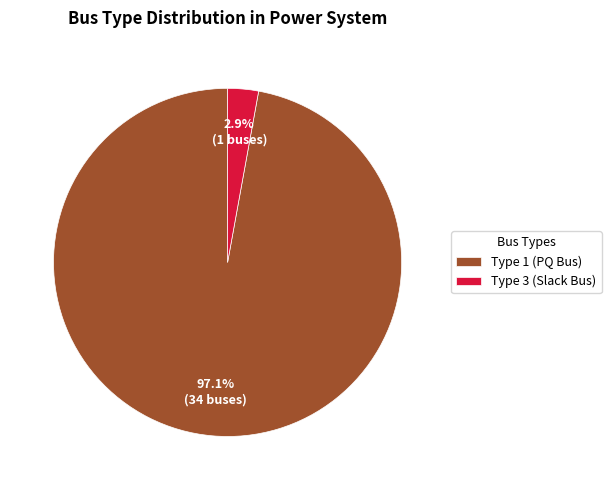

Which slice is the smallest?

Type 3 (Slack Bus)